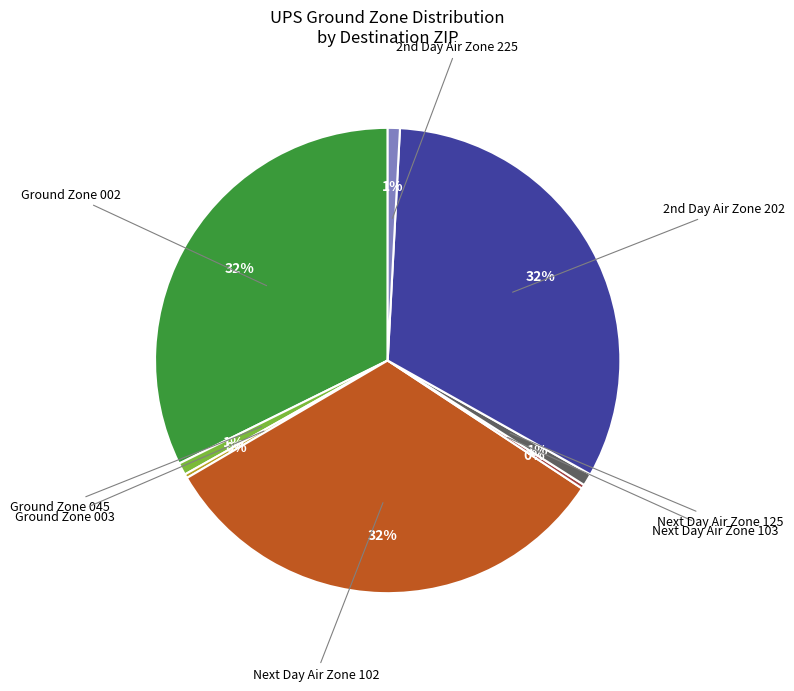

Does any single category account for the majority?

No